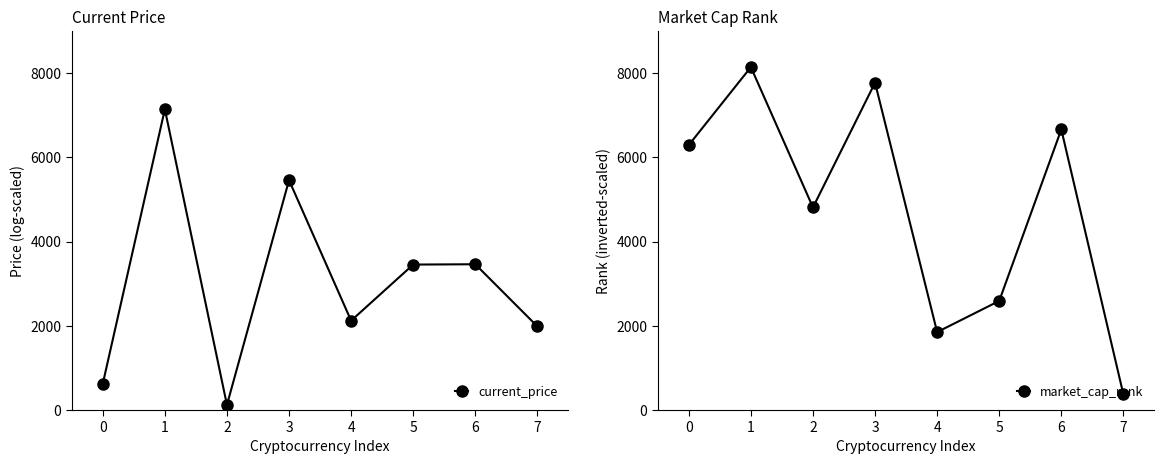

The current_price series shows 1984.6 at 7. True or false?

True